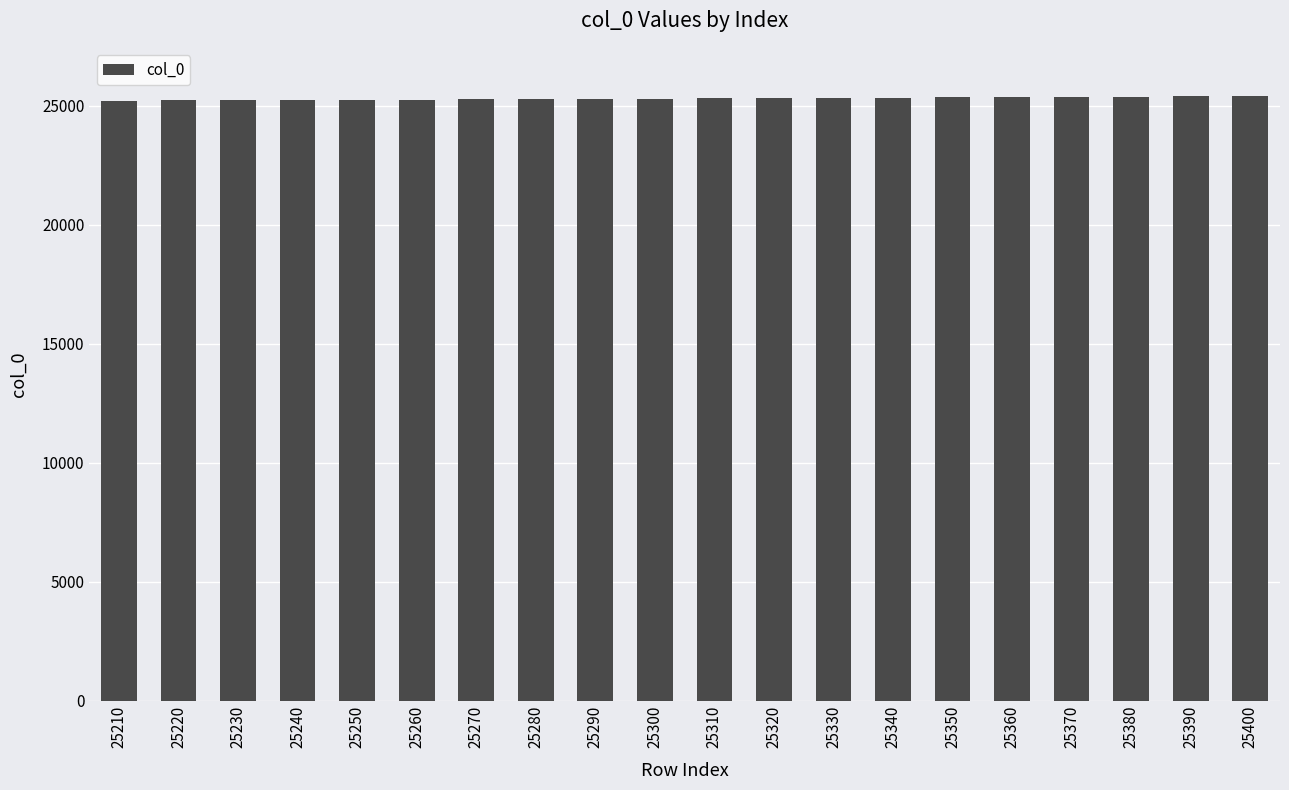

What is the ratio of the value at 25270 to the value at 25320?

1.0